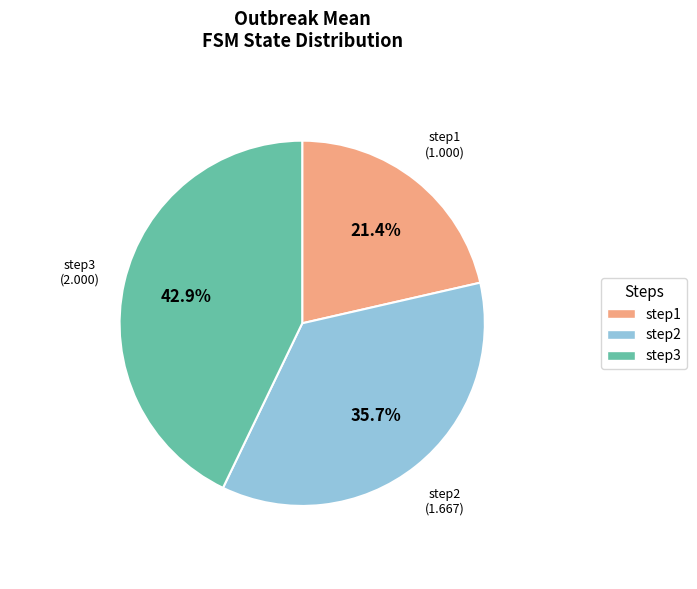

Which category has the smallest portion of the pie?

step1